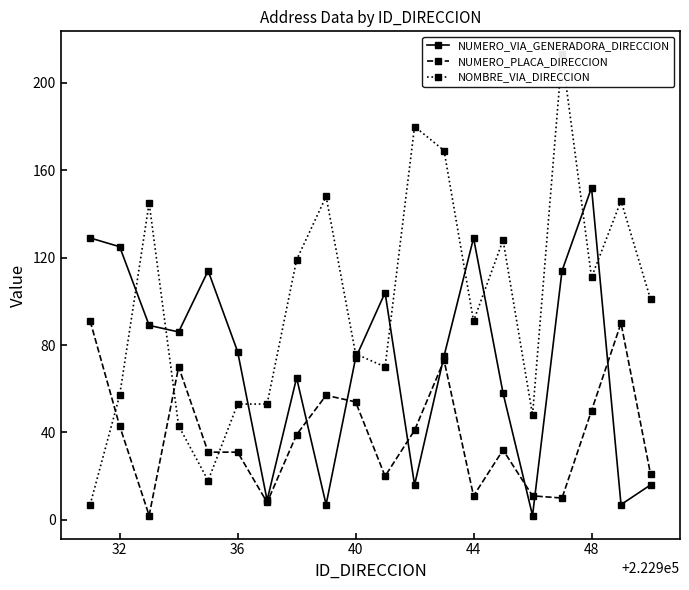

In NUMERO_VIA_GENERADORA_DIRECCION, how many points are lower than both neighbors (excluding endpoints)?

6